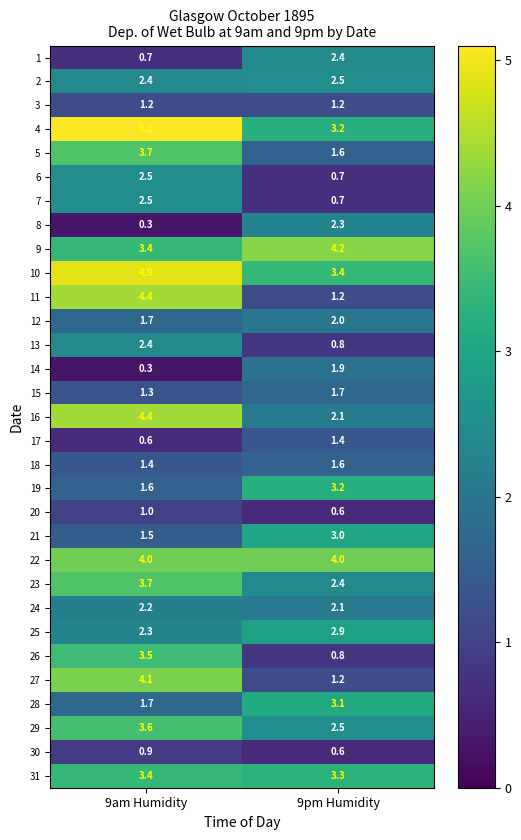

Is the value of 5 at 9pm Humidity greater than the value of 17 at 9pm Humidity?

Yes